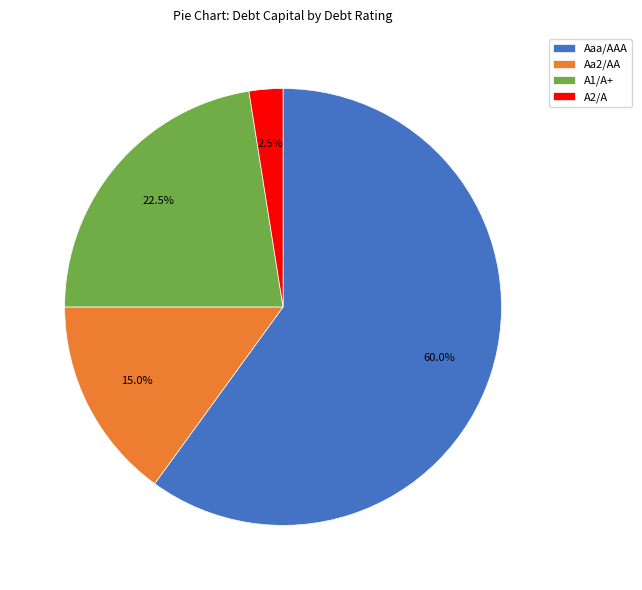

Combined, do A1/A+ and A2/A account for over 50%?

No